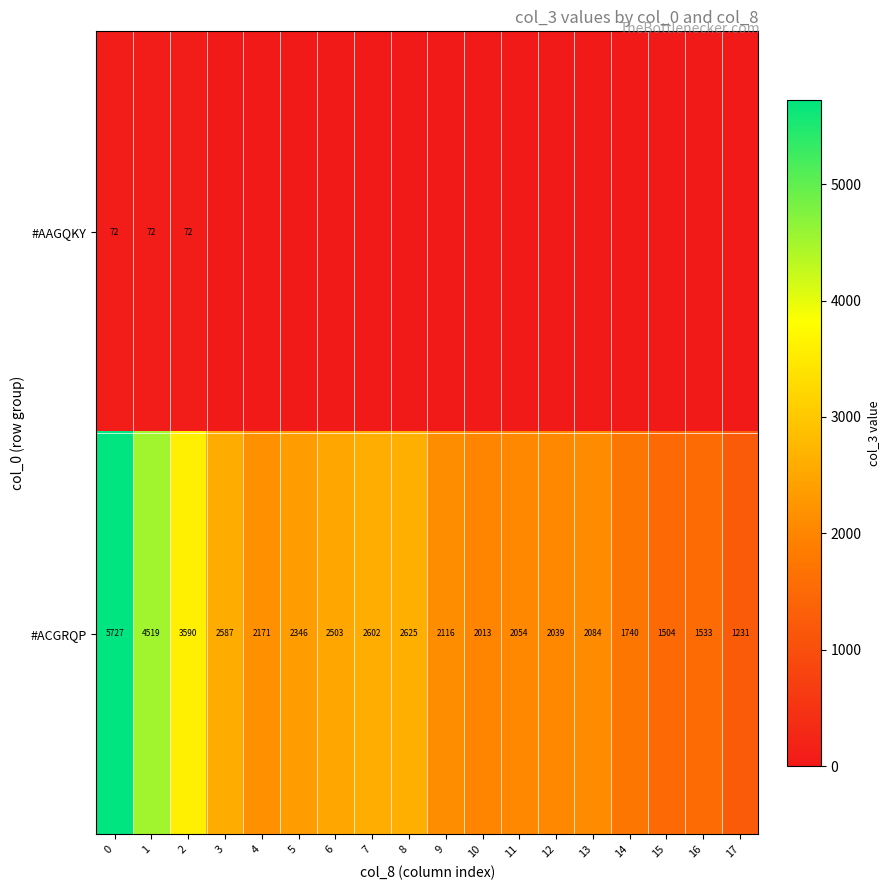

What value does the #ACGRQP series have at 10?

2013